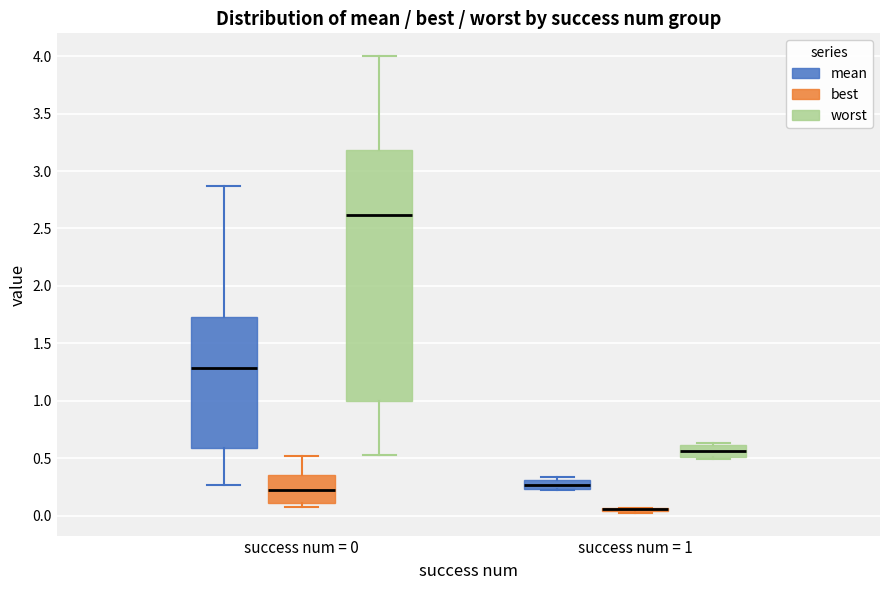

Comparing the boxes themselves (not the whiskers), which one is the tallest?

success num = 0 (worst)